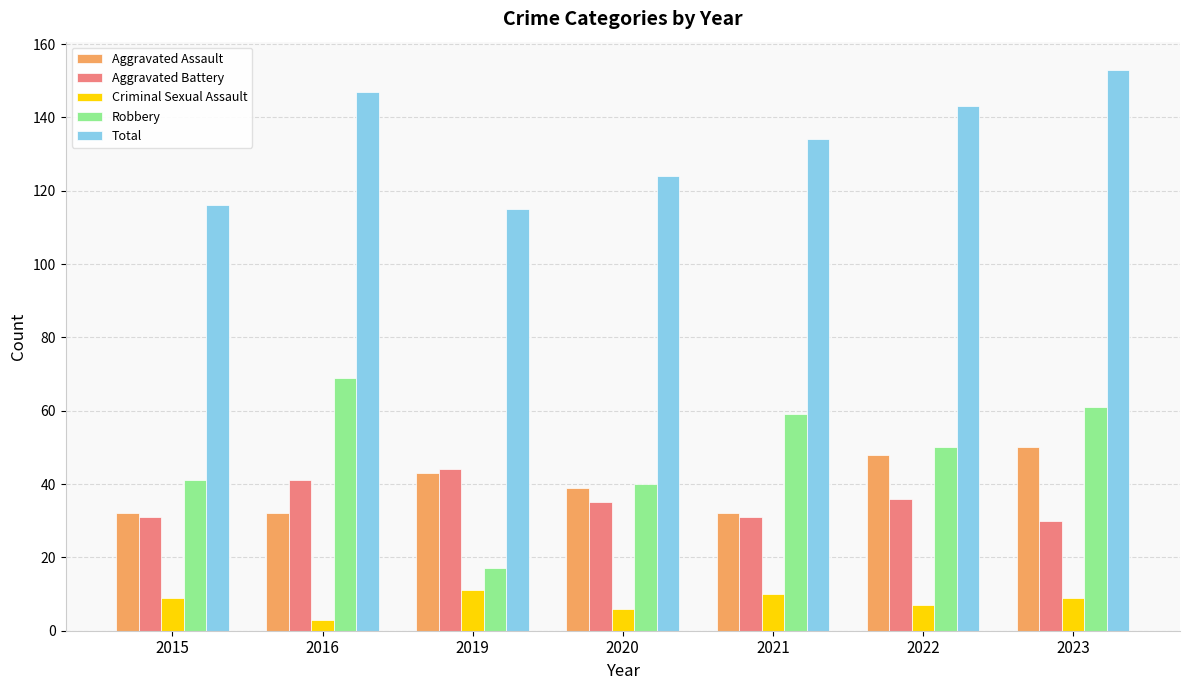

Rank the series by their maximum value, from lowest to highest.

Criminal Sexual Assault, Aggravated Battery, Aggravated Assault, Robbery, Total